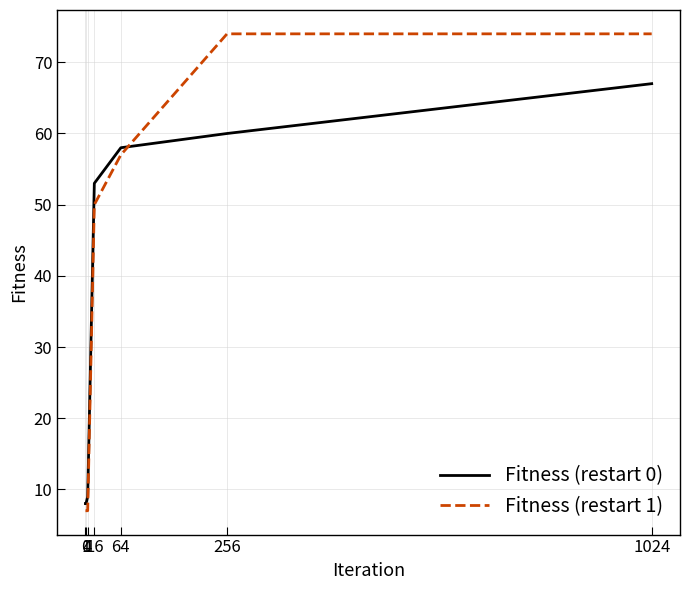

What are all the series names shown in the legend?

Fitness (restart 0), Fitness (restart 1)